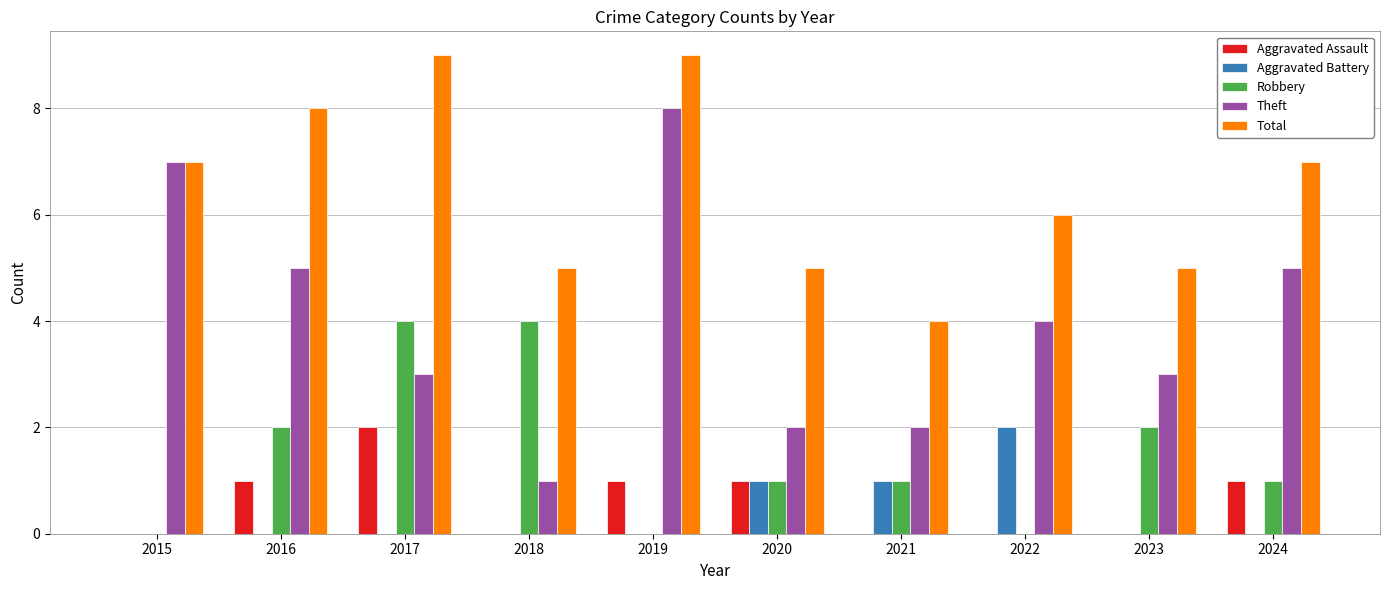

Which series has the largest total across all categories?

Total